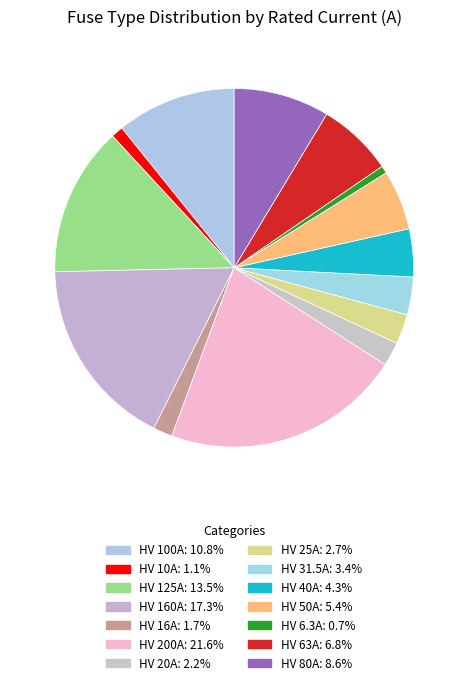

Is there any slice that represents more than half of the pie?

No